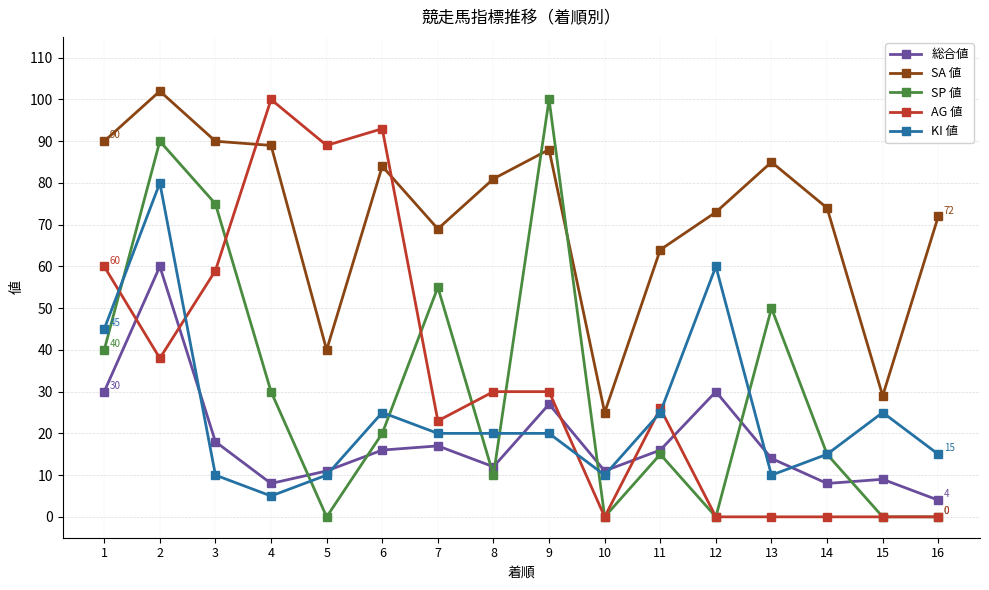

The AG 値 series shows 23 at 7. True or false?

True